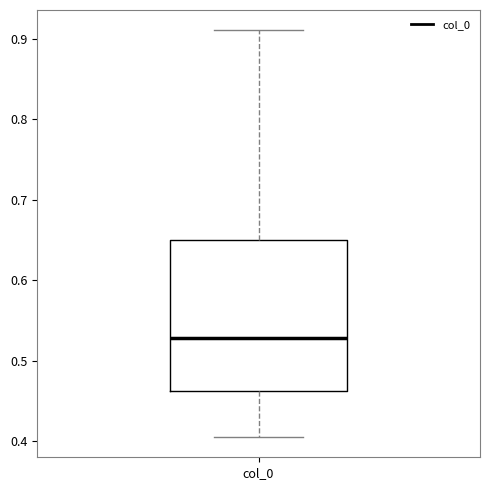

Read this box plot against the y-axis: the position of the median line, the range covered by the box, and the ends of both whiskers. The values are not printed on the chart, so give them approximately, as read against the axis.

median 0.53, box 0.46 to 0.65, whiskers 0.41 to 0.91